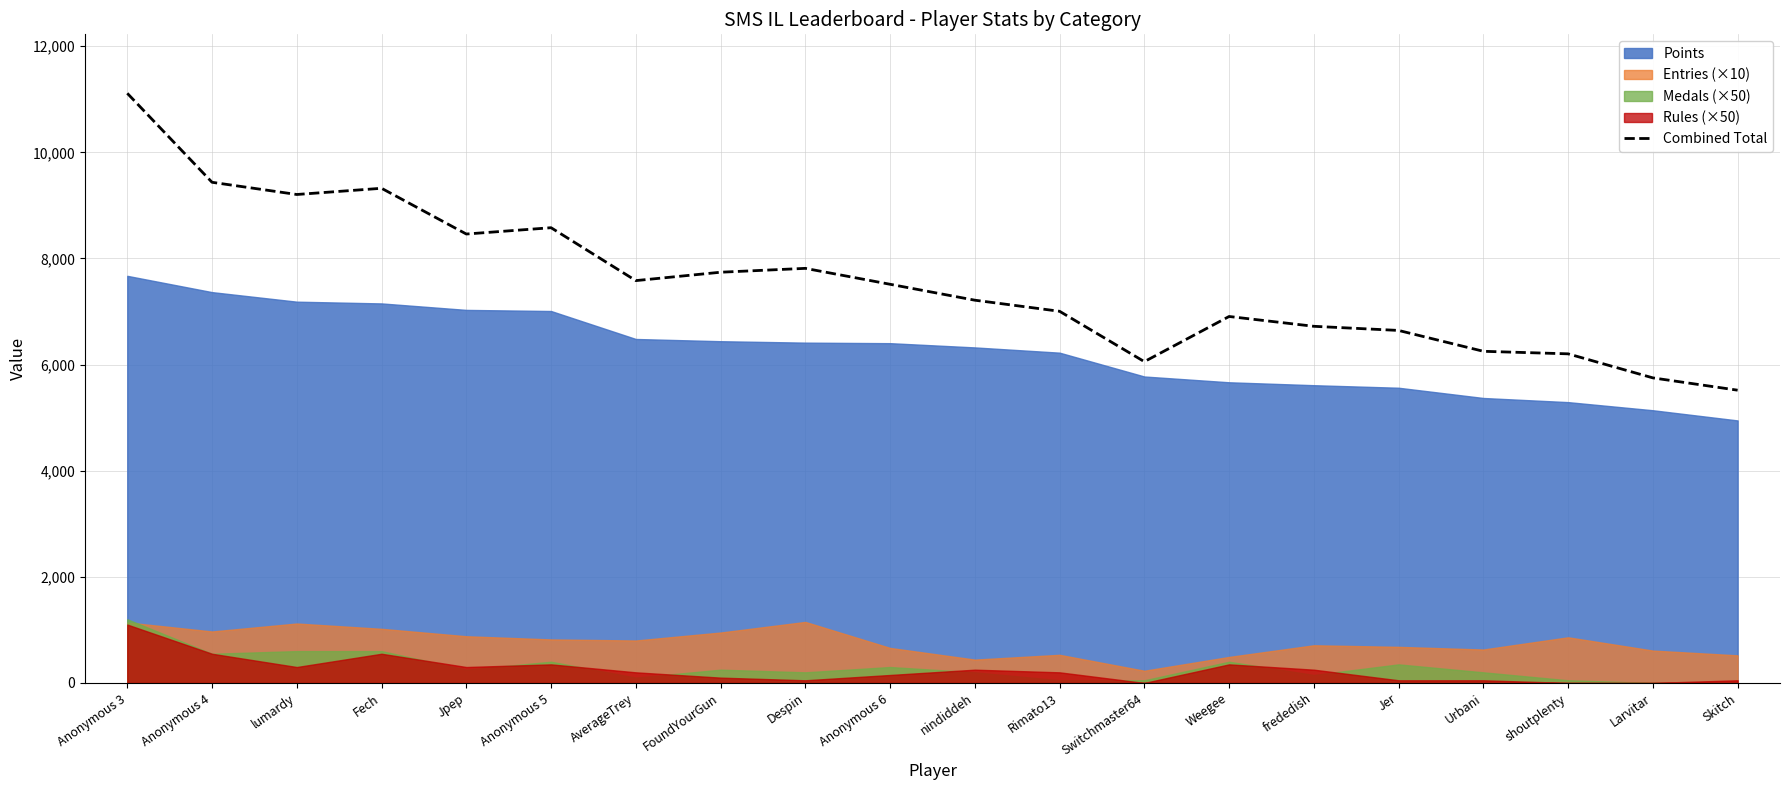

True or false: Combined Total has a value of 2770 at Despin.

False